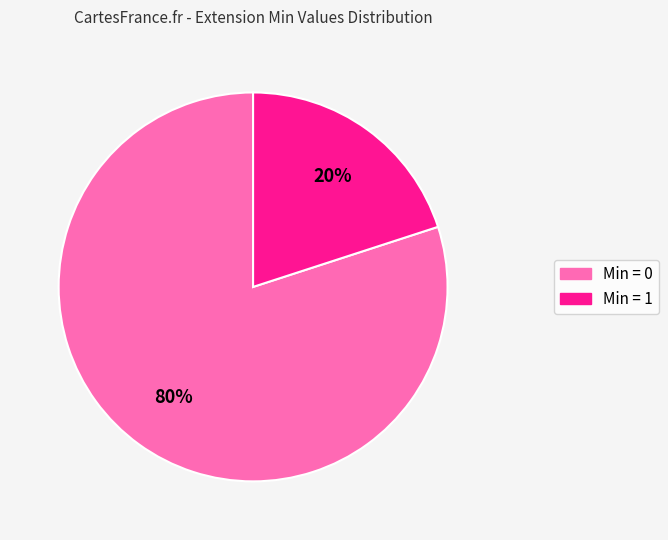

Is there any slice that represents more than half of the pie?

Yes